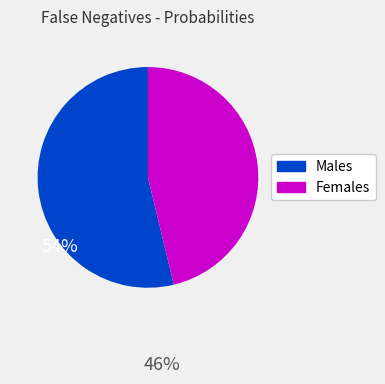

Does any single category account for the majority?

Yes